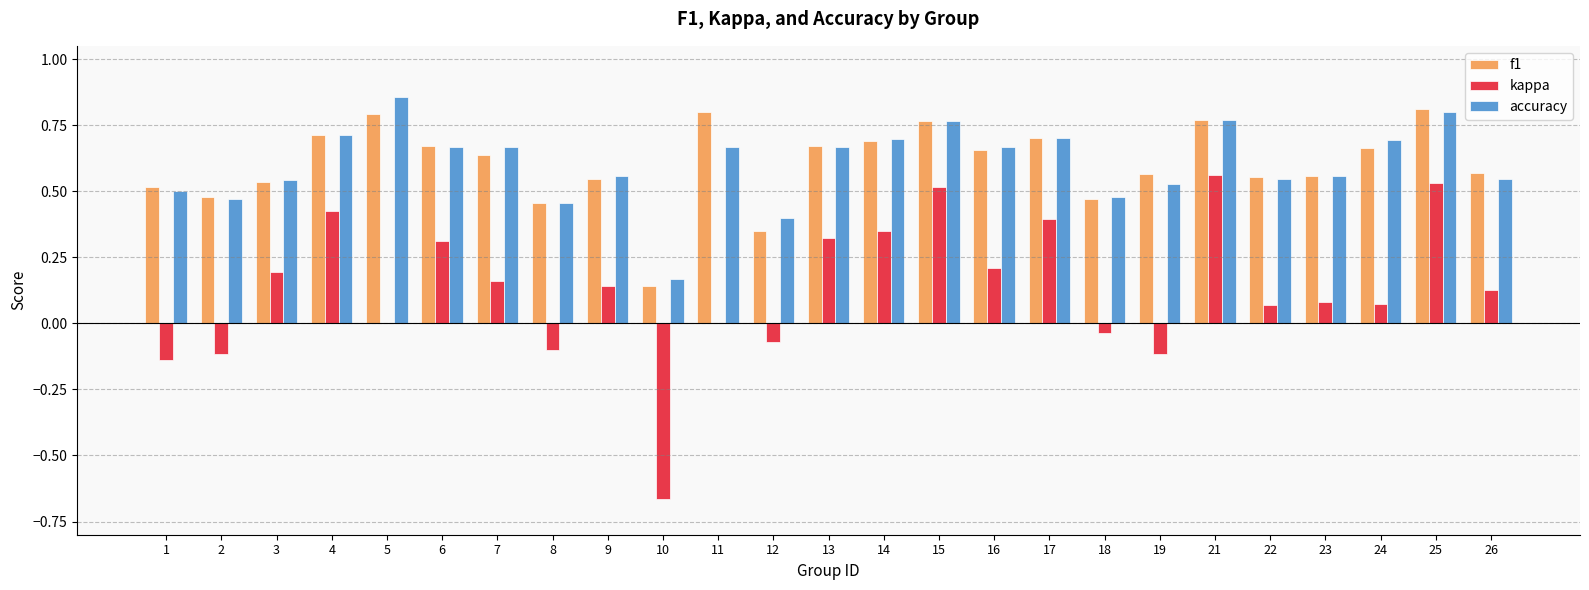

Is it true that accuracy equals 0.3 at 22?

False